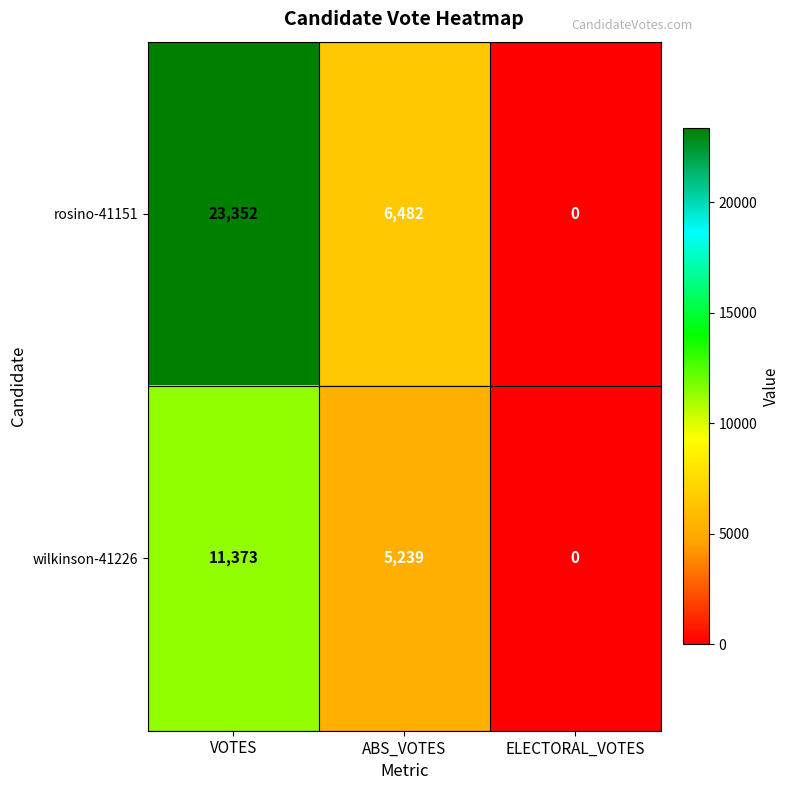

The value of wilkinson-41226 at VOTES is 5719. True or false?

False